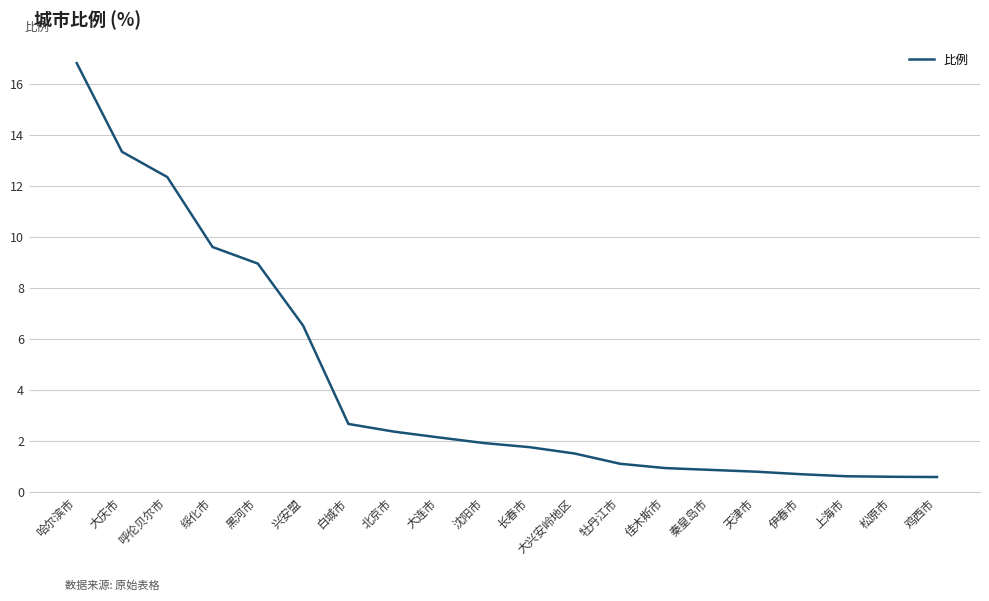

What is the difference between the maximum and minimum values?

16.2